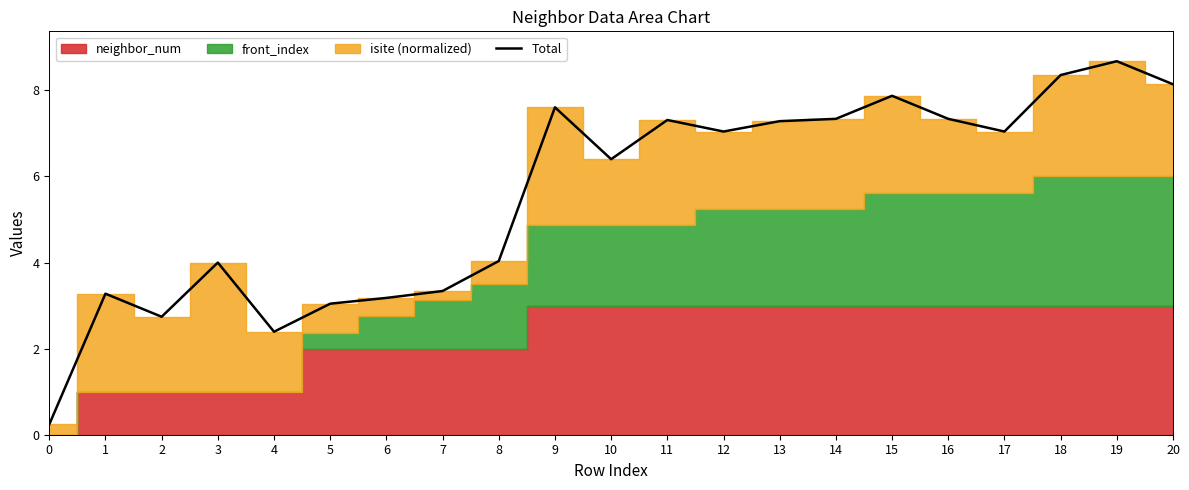

Rank the categories by value from highest to lowest.

19, 18, 20, 15, 9, 14, 16, 11, 13, 12, 17, 10, 8, 3, 7, 1, 6, 5, 2, 4, 0